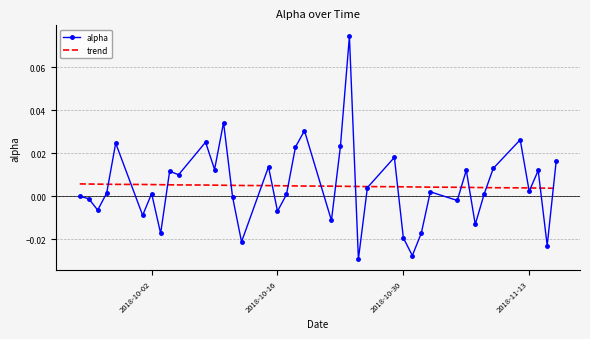

Which series has the largest range (max minus min)?

alpha